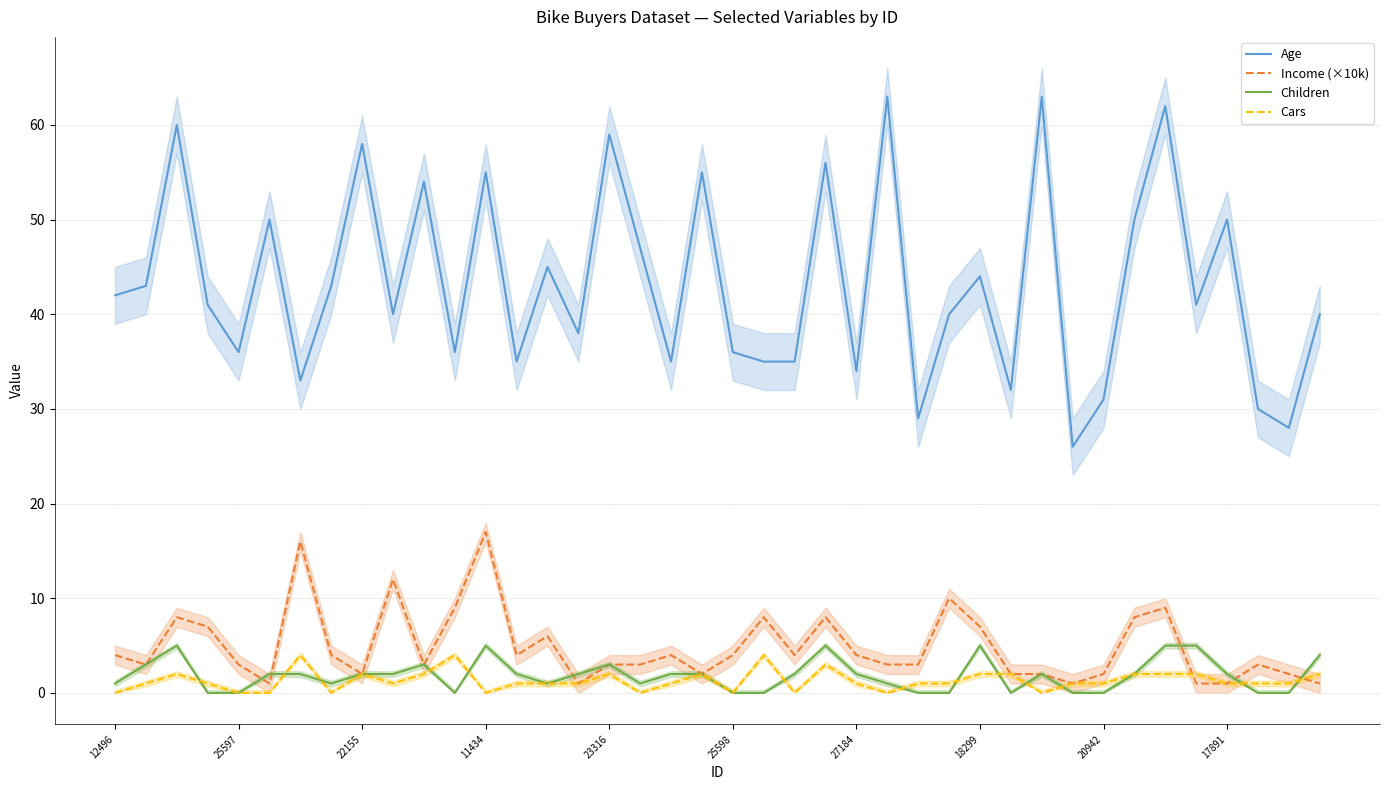

How many Cars values are between 1 and 2?

26